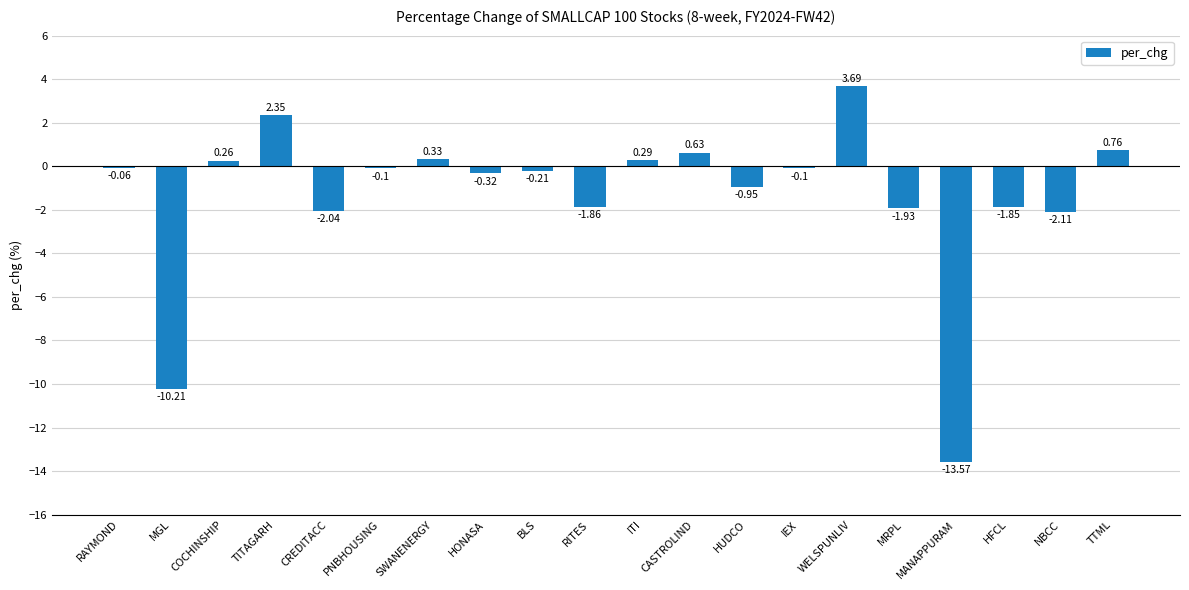

Where is the data nearest to the value -4?

NBCC